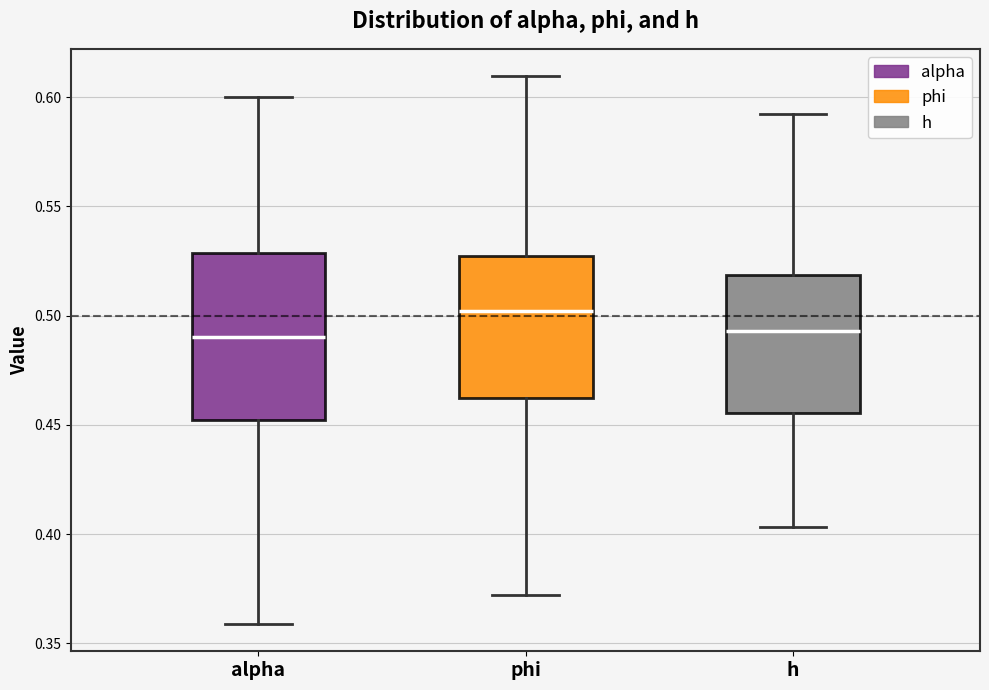

Which box is the tallest, from its lower edge to its upper edge?

alpha